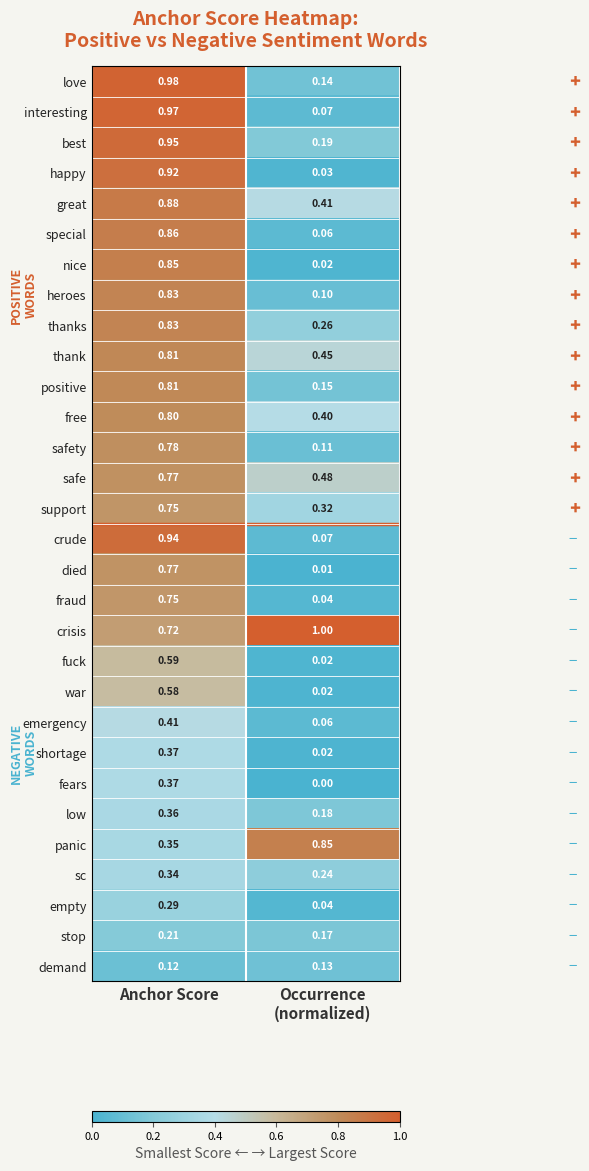

Which series has the largest range (max minus min)?

interesting